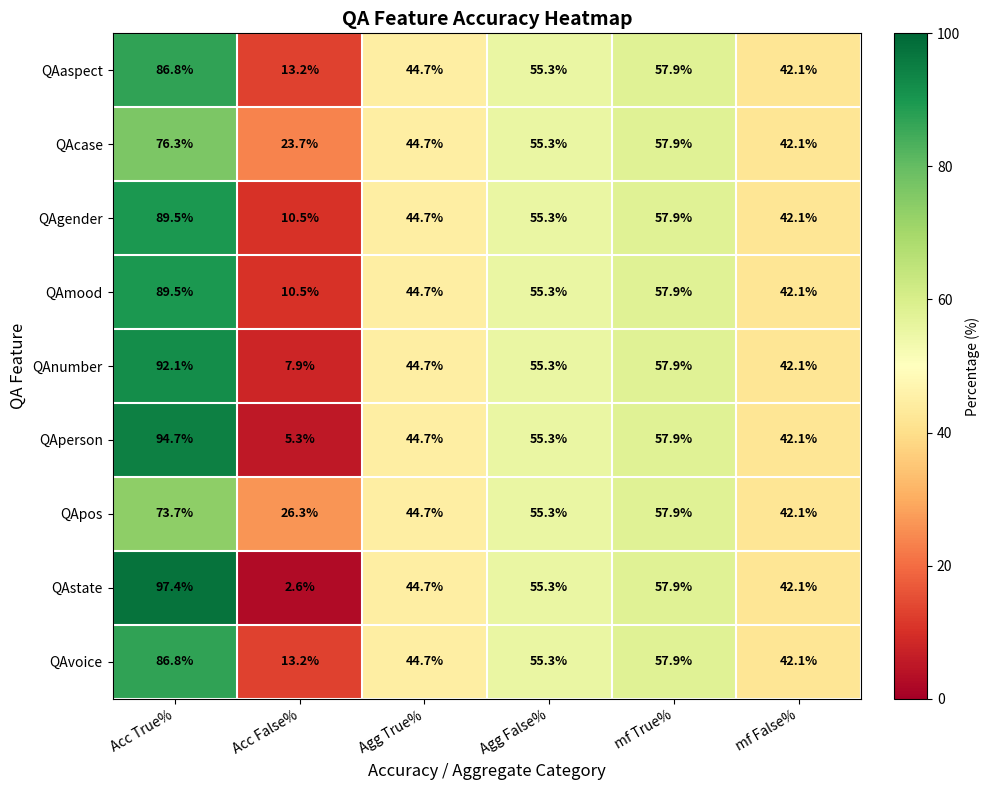

At how many categories does at least one series exceed 38?

5